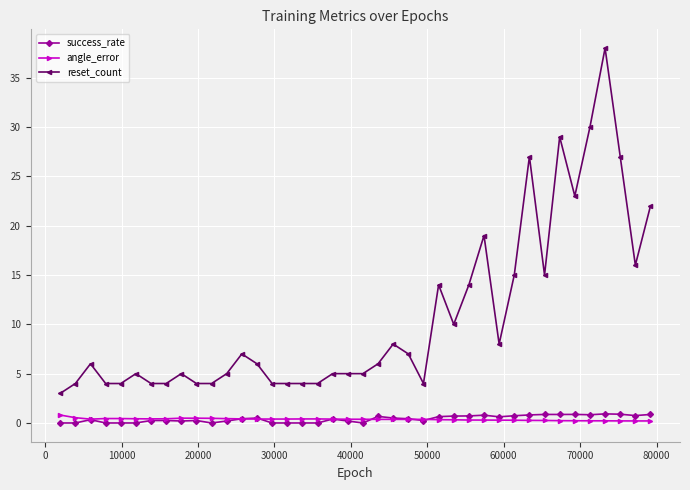

How many lines are shown in the chart?

3